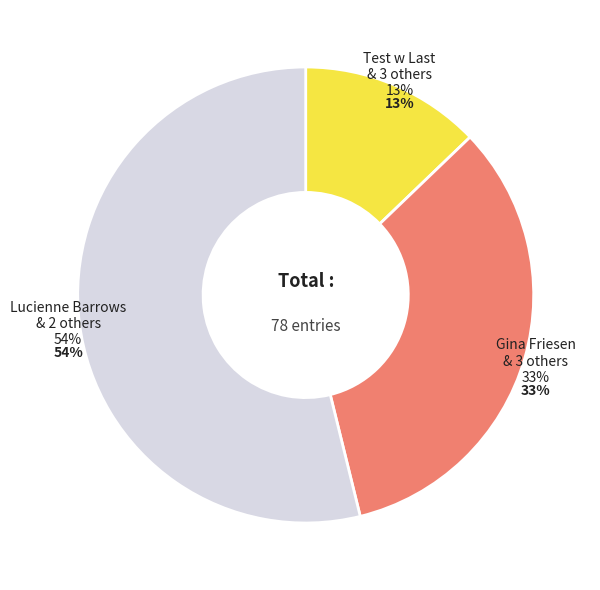

To the nearest percent, what is the difference between the Eusebio Bartell and Berneice Ebert slice percentages?

10%